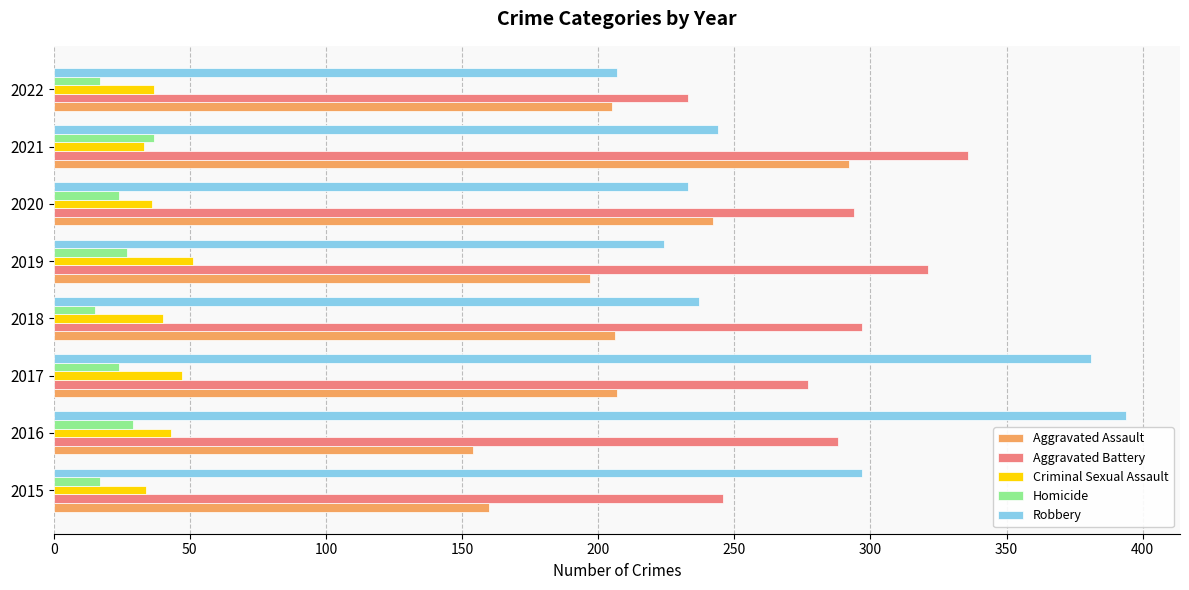

What is the difference between the maximum and minimum values in the Criminal Sexual Assault series?

18